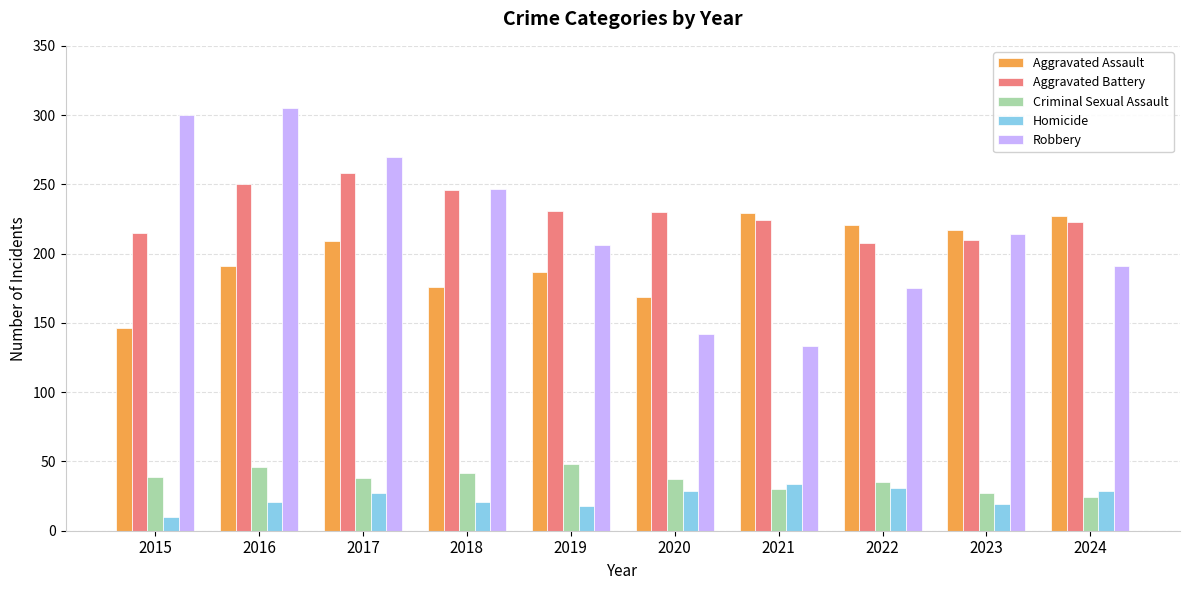

Is it true that Aggravated Battery equals 210 at 2023?

True